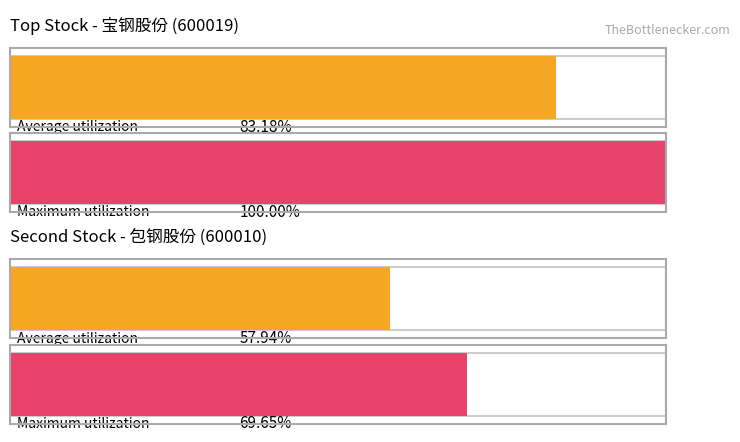

True or false: 主力净额 has a value of 41623765 at 抚顺特钢.

False